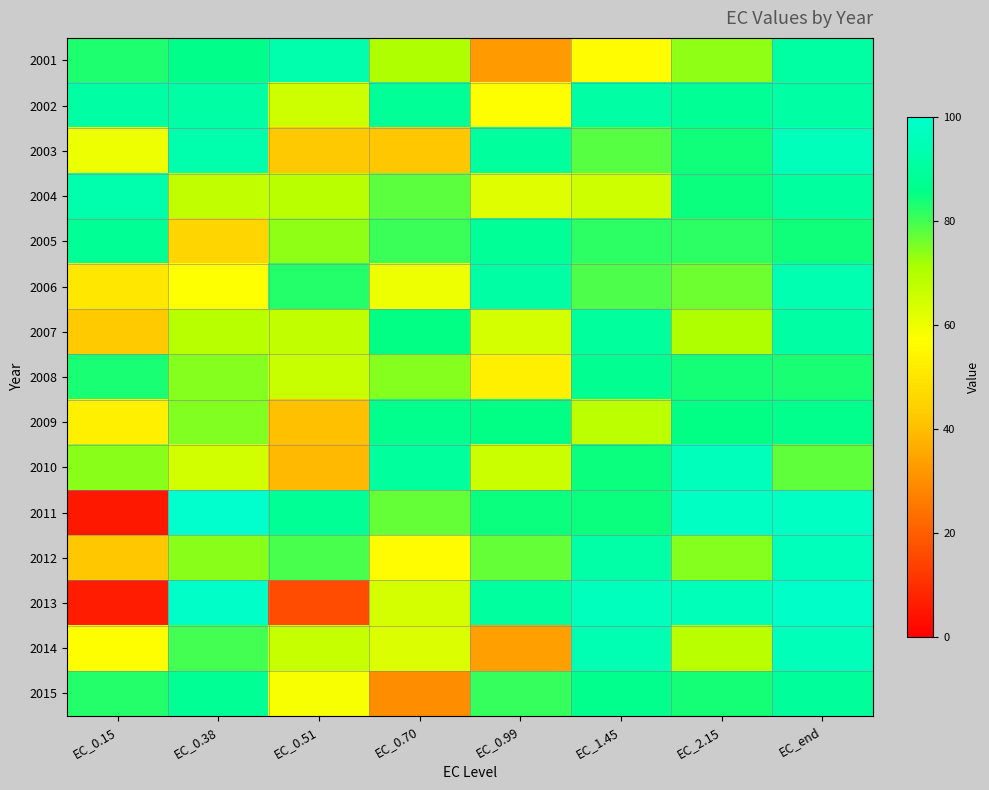

Reading left to right, list all the values displayed in this chart.

2001: EC_0.15=83.0	EC_0.38=86.3	EC_0.51=93.2	EC_0.70=70.4	EC_0.99=32.6	EC_1.45=56.0	EC_2.15=73.6	EC_end=91.3
2002: EC_0.15=91.5	EC_0.38=91.6	EC_0.51=65.5	EC_0.70=88.8	EC_0.99=56.8	EC_1.45=91.5	EC_2.15=88.0	EC_end=91.6
2003: EC_0.15=60.2	EC_0.38=93.2	EC_0.51=42.3	EC_0.70=42.1	EC_0.99=90.0	EC_1.45=78.4	EC_2.15=84.1	EC_end=96.3
2004: EC_0.15=93.1	EC_0.38=67.5	EC_0.51=68.5	EC_0.70=77.9	EC_0.99=62.3	EC_1.45=65.5	EC_2.15=84.5	EC_end=90.3
2005: EC_0.15=87.9	EC_0.38=45.5	EC_0.51=73.7	EC_0.70=80.8	EC_0.99=88.7	EC_1.45=81.8	EC_2.15=81.8	EC_end=84.2
2006: EC_0.15=50.5	EC_0.38=57.1	EC_0.51=82.7	EC_0.70=60.0	EC_0.99=91.6	EC_1.45=79.2	EC_2.15=76.3	EC_end=93.8
2007: EC_0.15=42.7	EC_0.38=68.8	EC_0.51=67.5	EC_0.70=85.5	EC_0.99=64.2	EC_1.45=90.0	EC_2.15=70.6	EC_end=91.4
2008: EC_0.15=83.3	EC_0.38=74.3	EC_0.51=66.1	EC_0.70=74.4	EC_0.99=52.9	EC_1.45=87.5	EC_2.15=83.6	EC_end=83.5
2009: EC_0.15=53.0	EC_0.38=74.7	EC_0.51=40.3	EC_0.70=86.4	EC_0.99=85.4	EC_1.45=68.2	EC_2.15=85.5	EC_end=86.3
2010: EC_0.15=73.9	EC_0.38=64.8	EC_0.51=39.5	EC_0.70=90.1	EC_0.99=65.9	EC_1.45=84.6	EC_2.15=96.1	EC_end=77.4
2011: EC_0.15=5.2	EC_0.38=99.6	EC_0.51=88.0	EC_0.70=77.3	EC_0.99=84.7	EC_1.45=84.7	EC_2.15=97.8	EC_end=97.8
2012: EC_0.15=42.1	EC_0.38=74.1	EC_0.51=79.6	EC_0.70=56.2	EC_0.99=77.2	EC_1.45=92.1	EC_2.15=74.6	EC_end=96.5
2013: EC_0.15=6.0	EC_0.38=99.1	EC_0.51=16.3	EC_0.70=64.2	EC_0.99=90.5	EC_1.45=96.5	EC_2.15=96.0	EC_end=98.9
2014: EC_0.15=56.9	EC_0.38=80.0	EC_0.51=66.6	EC_0.70=63.3	EC_0.99=33.8	EC_1.45=94.9	EC_2.15=68.4	EC_end=95.9
2015: EC_0.15=82.7	EC_0.38=88.6	EC_0.51=58.3	EC_0.70=29.9	EC_0.99=81.0	EC_1.45=86.6	EC_2.15=83.7	EC_end=89.7